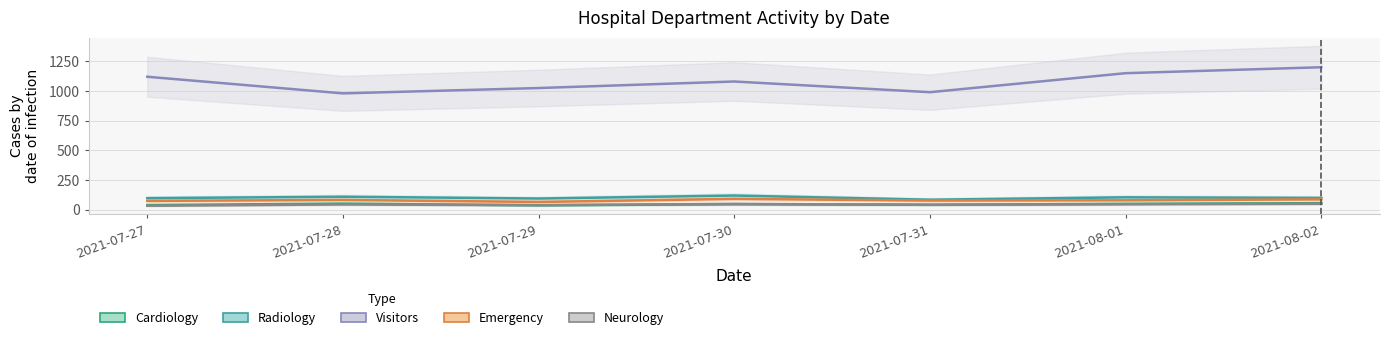

Is it true that neurology equals 47 at 2021-08-01?

True